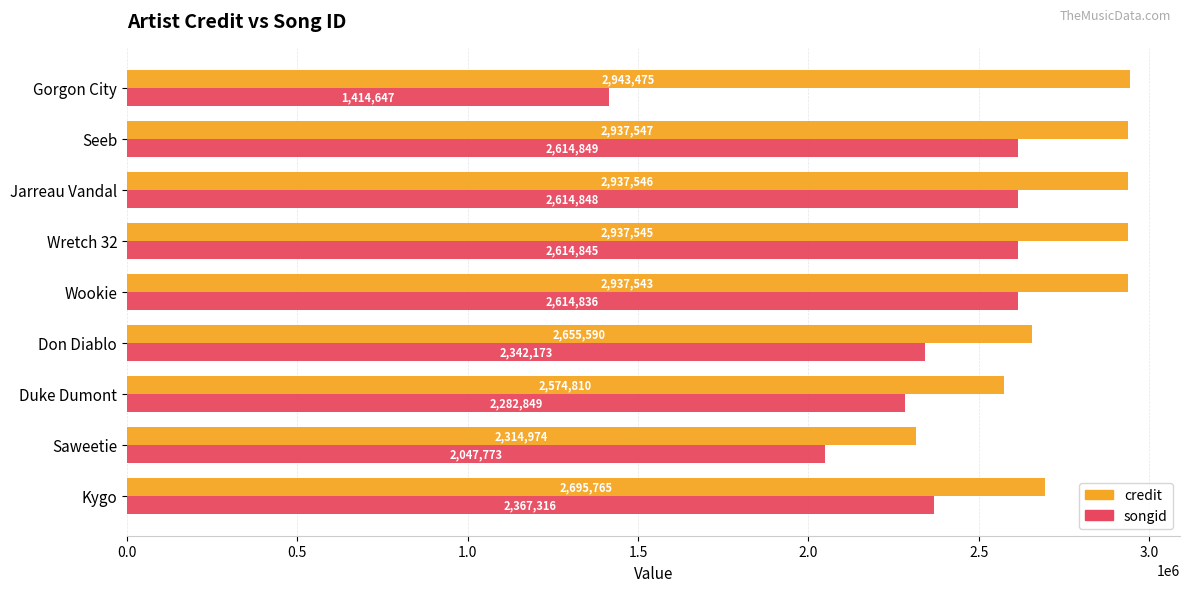

At which label does songid reach its peak?

Seeb